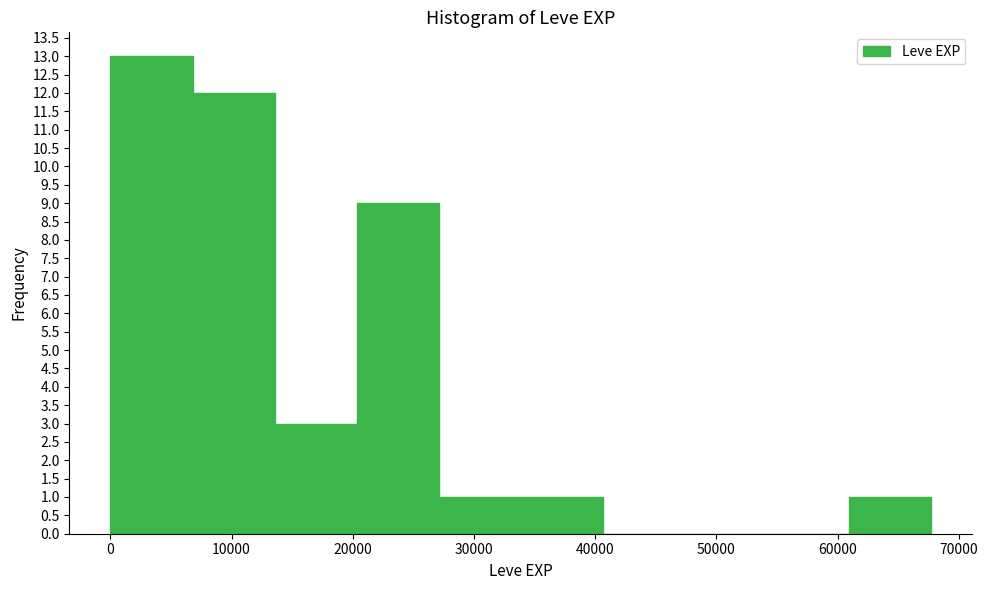

How tall is the bar that spans 7000 to 14000 on the x-axis? Neither the bar edges nor the heights are printed on the chart, so give them approximately, as read against the axes.

12